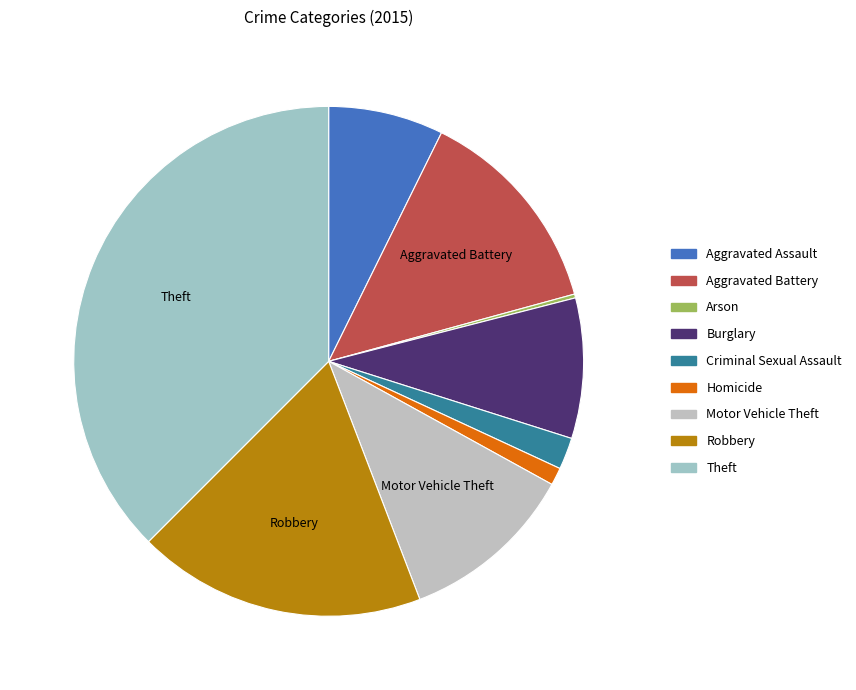

What percentage do Burglary and Homicide together represent?

10.0%